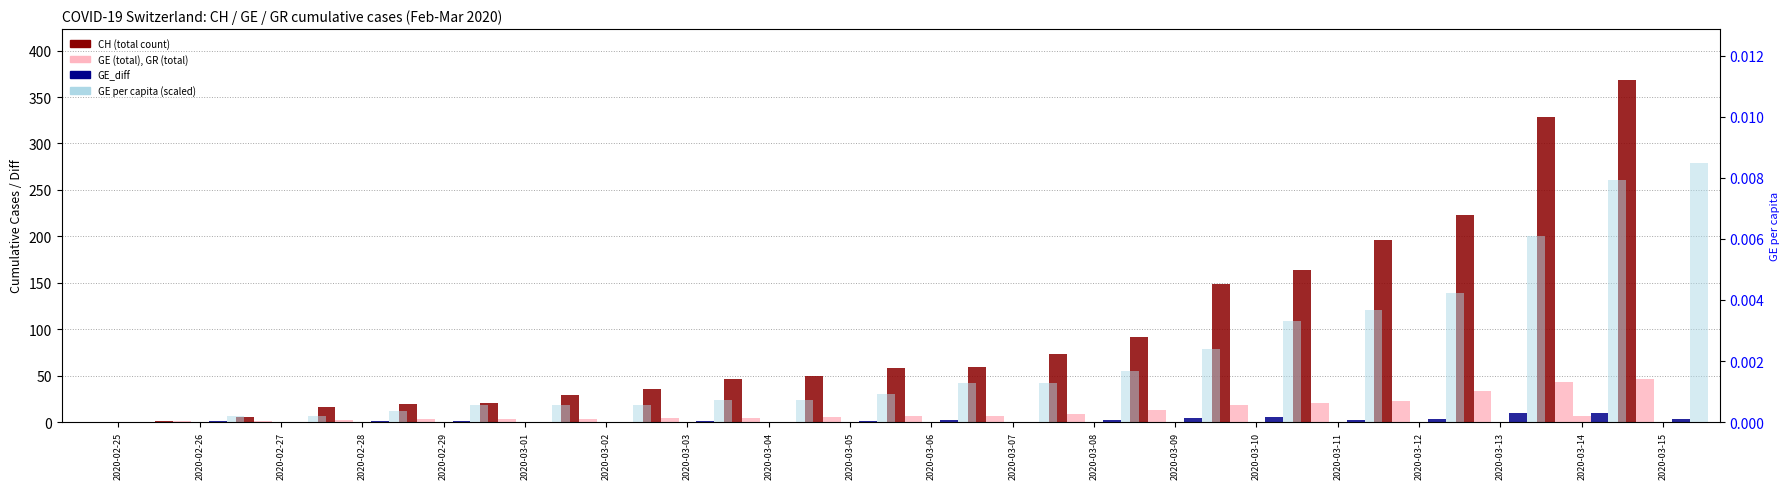

How many GE_diff values are between 0 and 3?

16